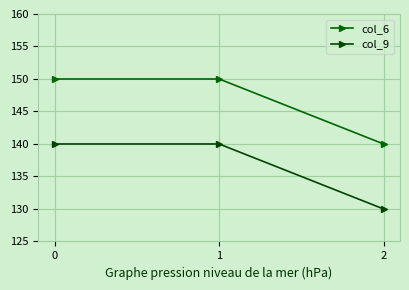

How many series are shown in this chart?

2